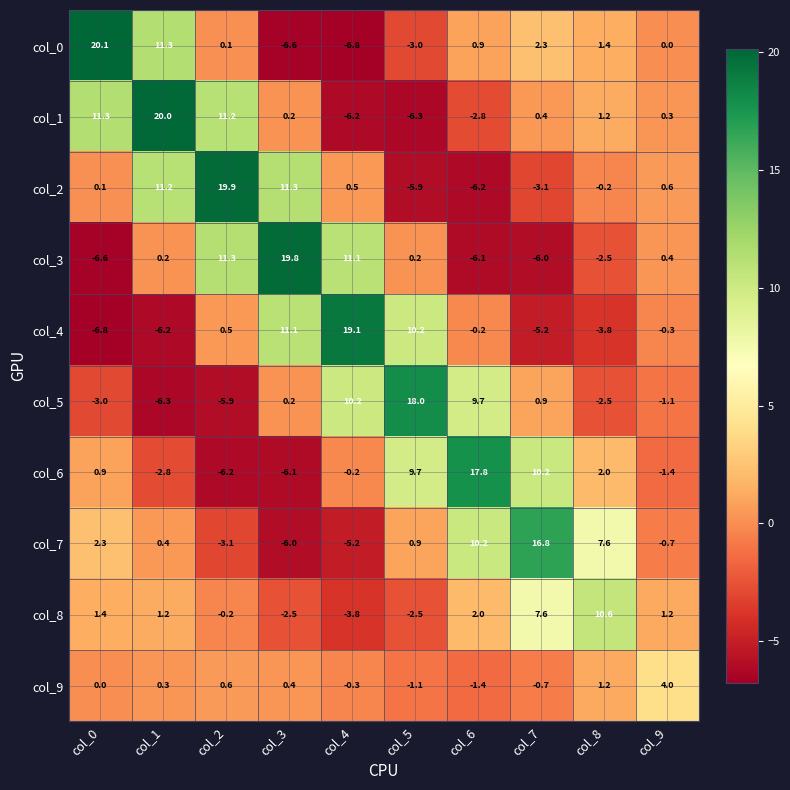

How many categories are shown in the chart?

10